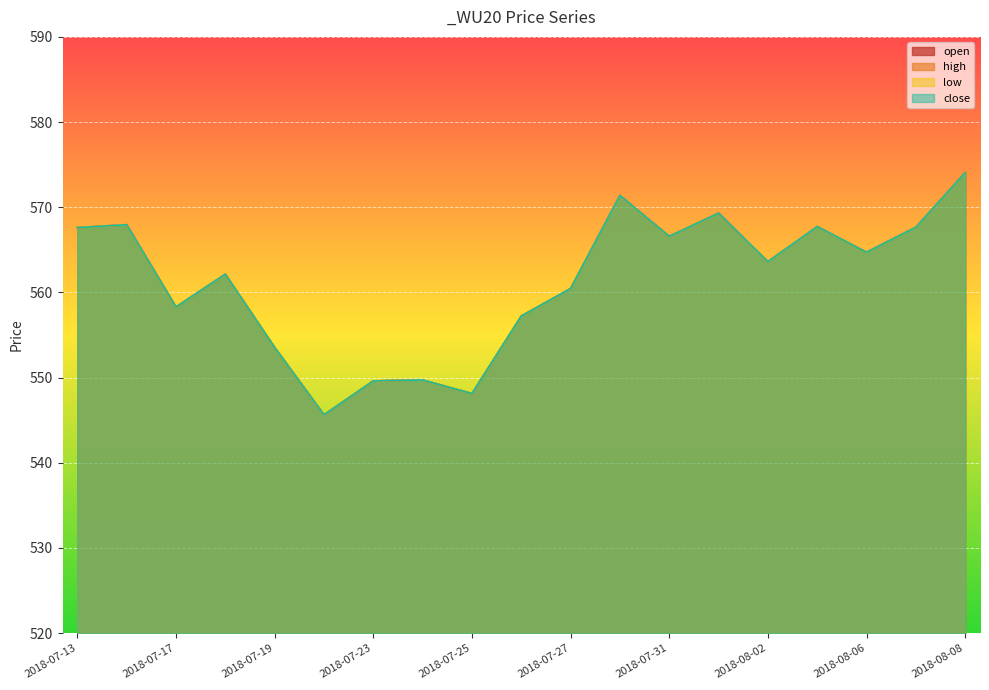

What is the label of the 17th point from the left?

2018-08-06